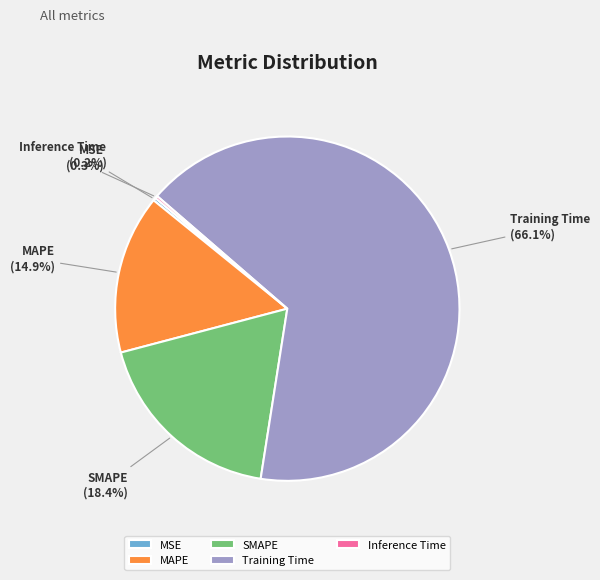

To the nearest percent, what percentage of the pie is Training Time?

66%